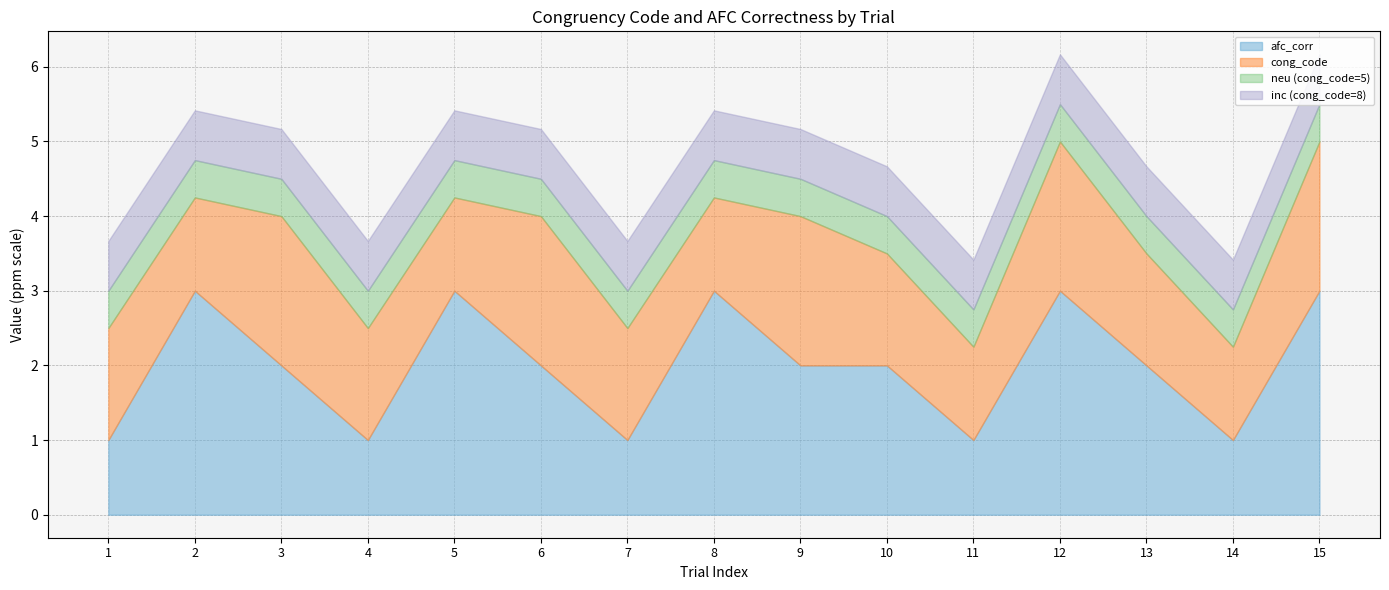

True or false: neu has more than 1 interior local peaks.

False